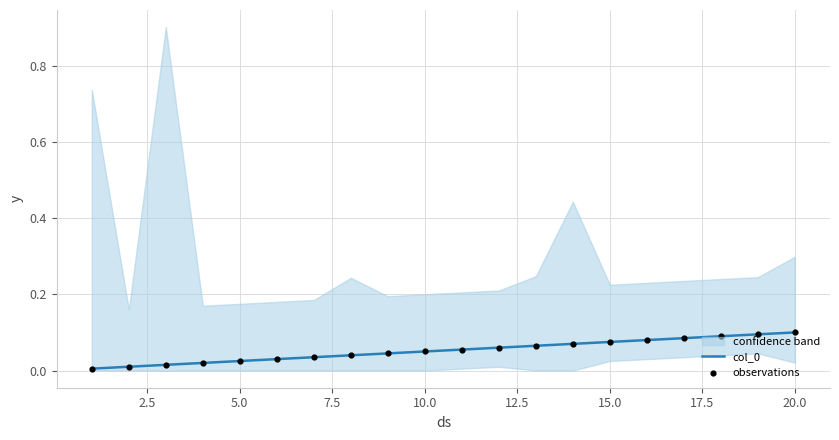

Is the value of observations at 15 greater than the value of col_0 at 15?

No